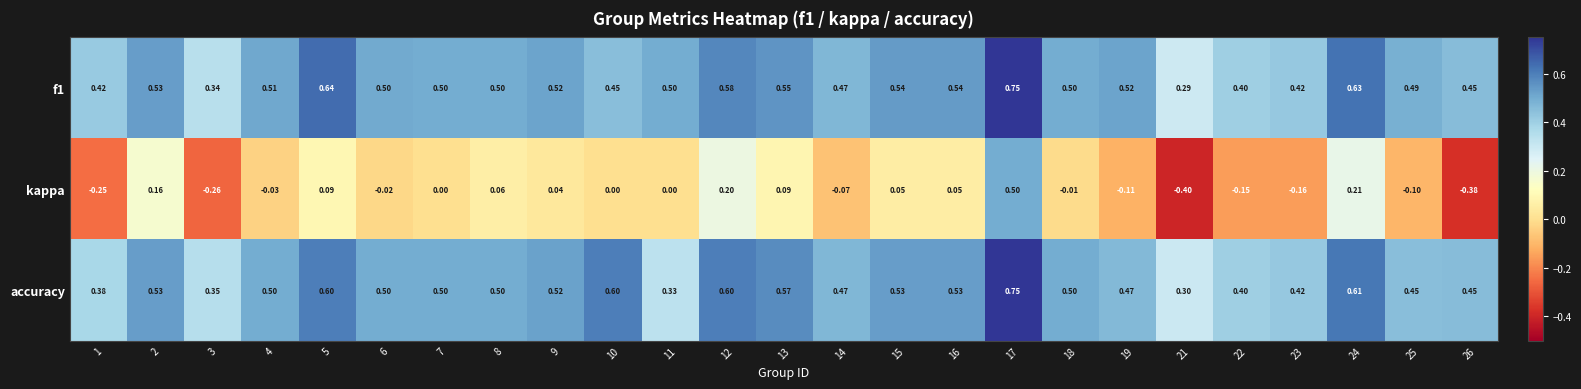

What is the total value across all series at 6?

1.0